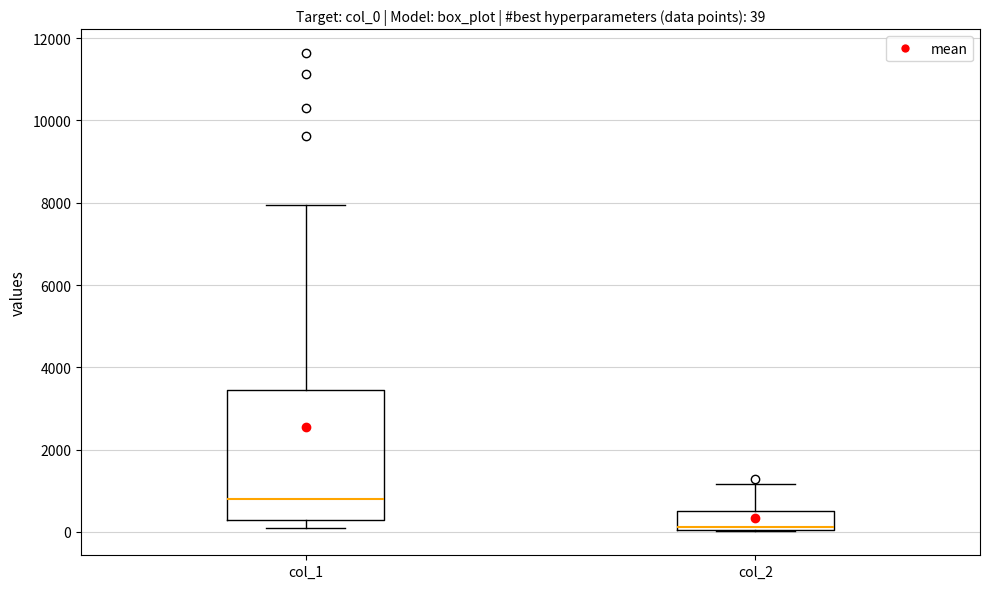

Comparing the boxes themselves (not the whiskers), which one is the tallest?

col_1